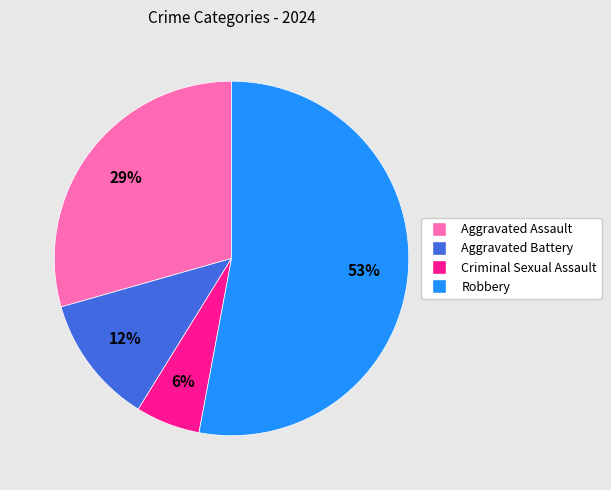

What is the ratio of the value at Aggravated Battery to the value at Aggravated Assault?

0.4